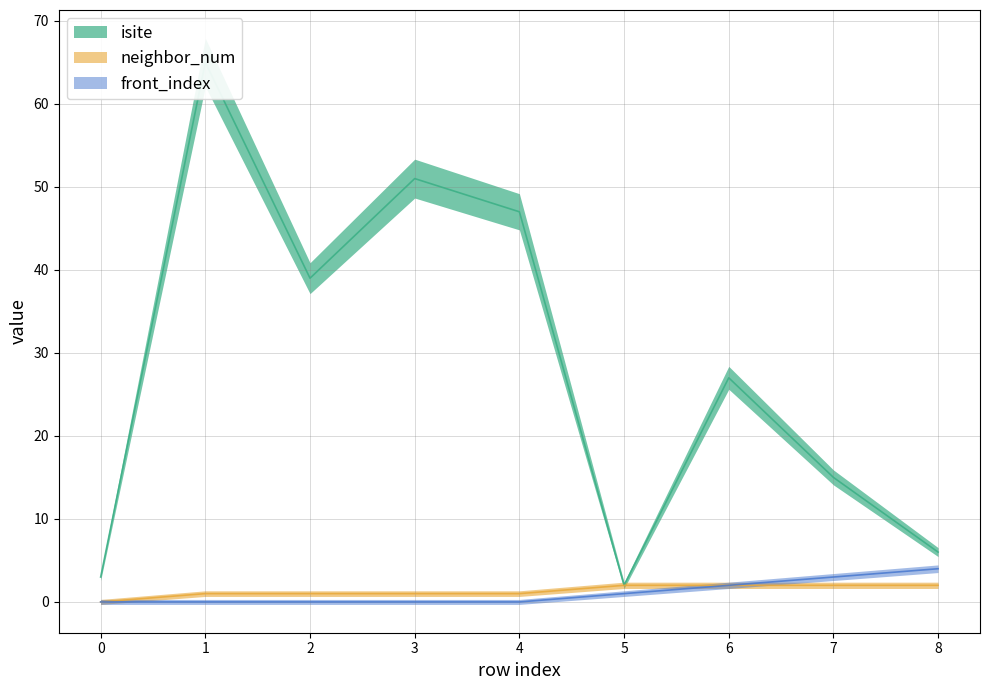

Which has a higher value, 7 or 4?

4